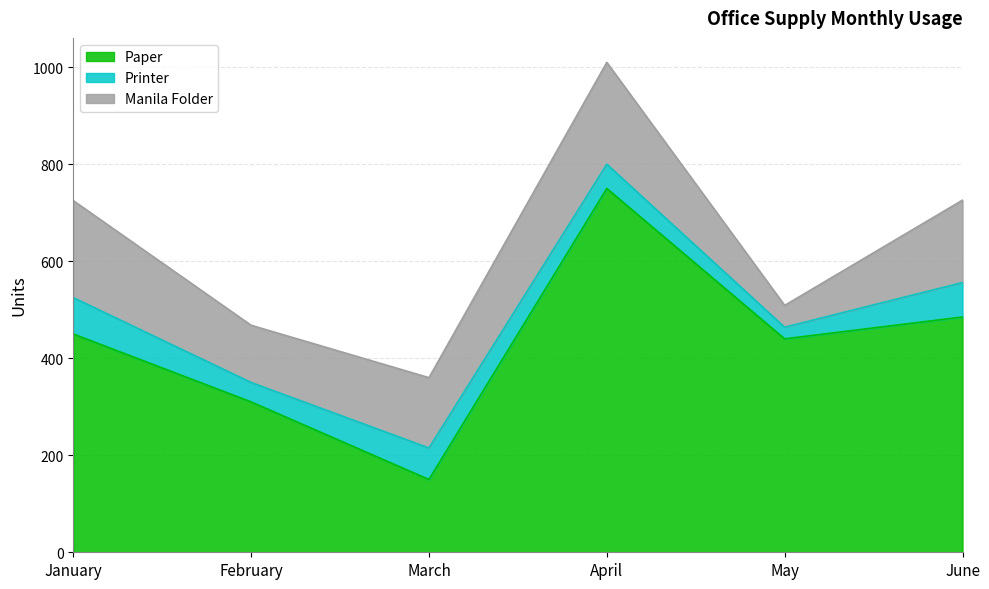

What is the sum of all Manila Folder values?

888